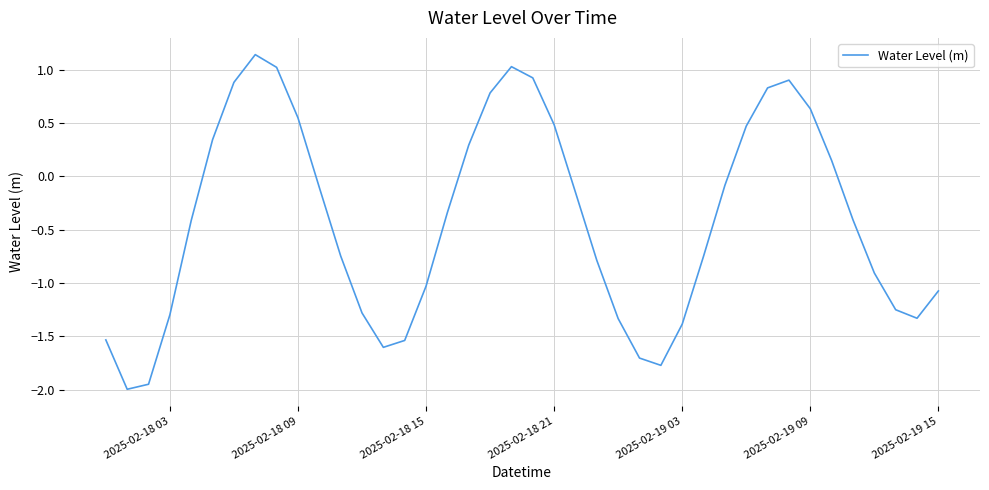

What is the difference between the maximum and minimum values?

3.1